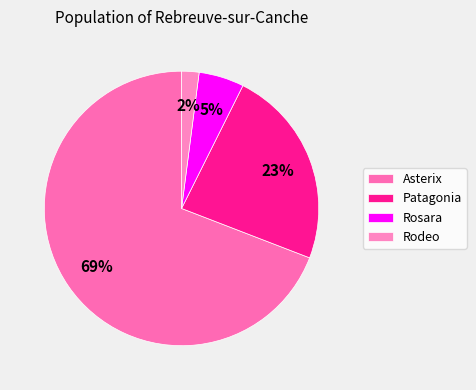

How many segments does this pie chart have?

4